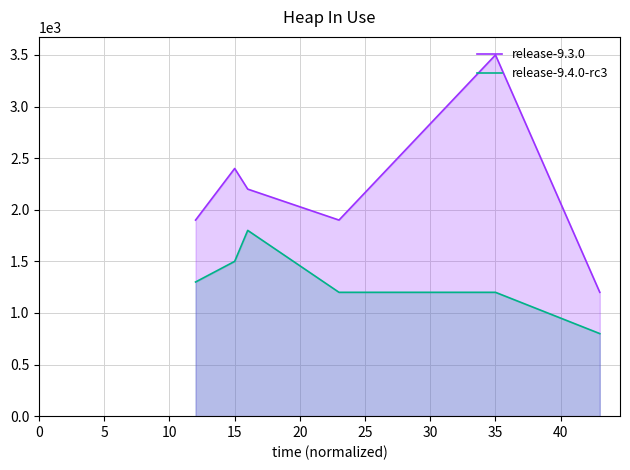

Rank the series by their maximum value, from lowest to highest.

release-9.4.0-rc3, release-9.3.0